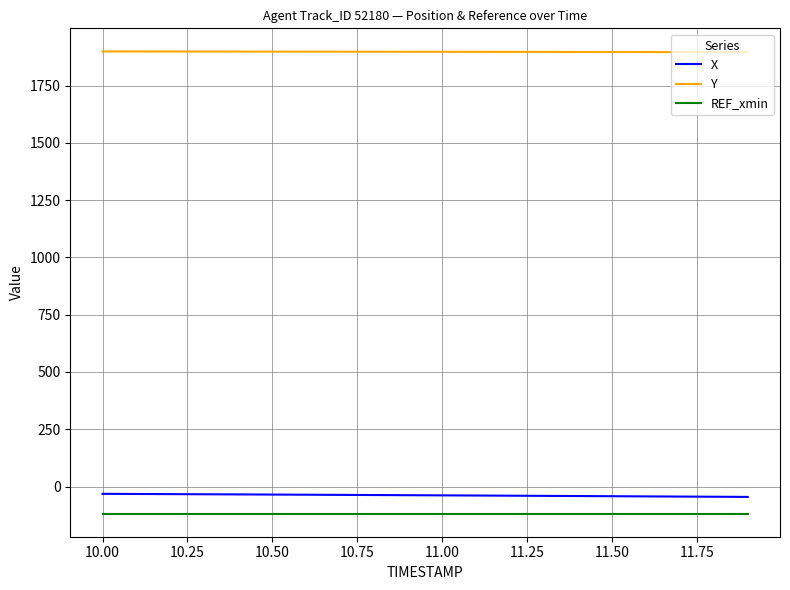

Which series has the largest total across all categories?

Y